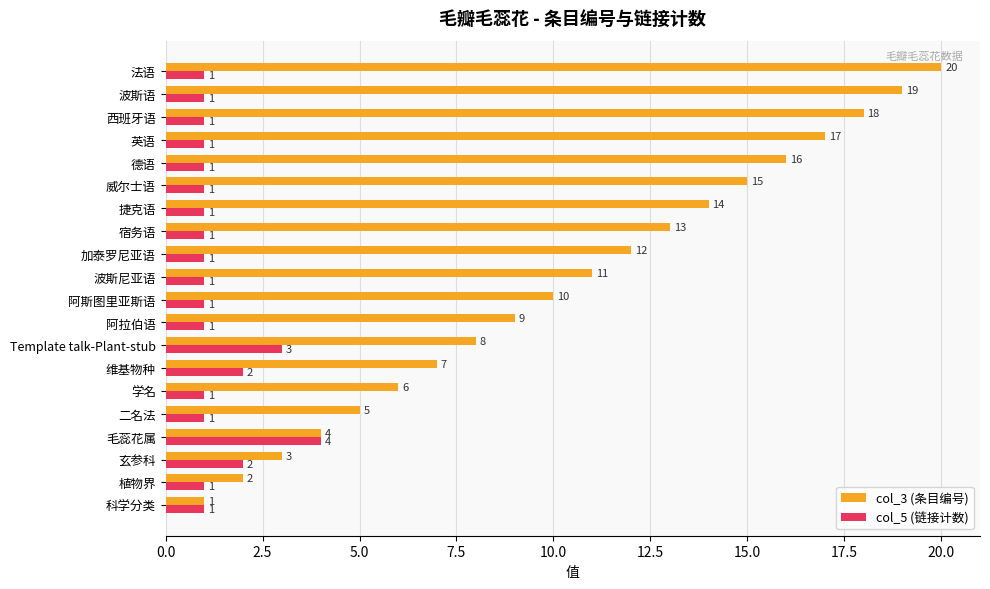

Rank the series by their average value, from lowest to highest.

col_5 (链接计数), col_3 (条目编号)